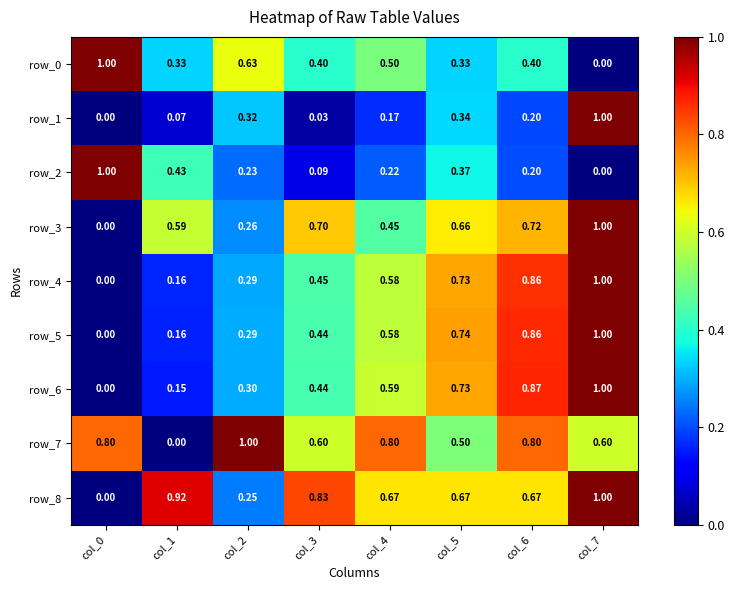

Is the value of row_1 at col_4 greater than the value of row_4 at col_7?

No